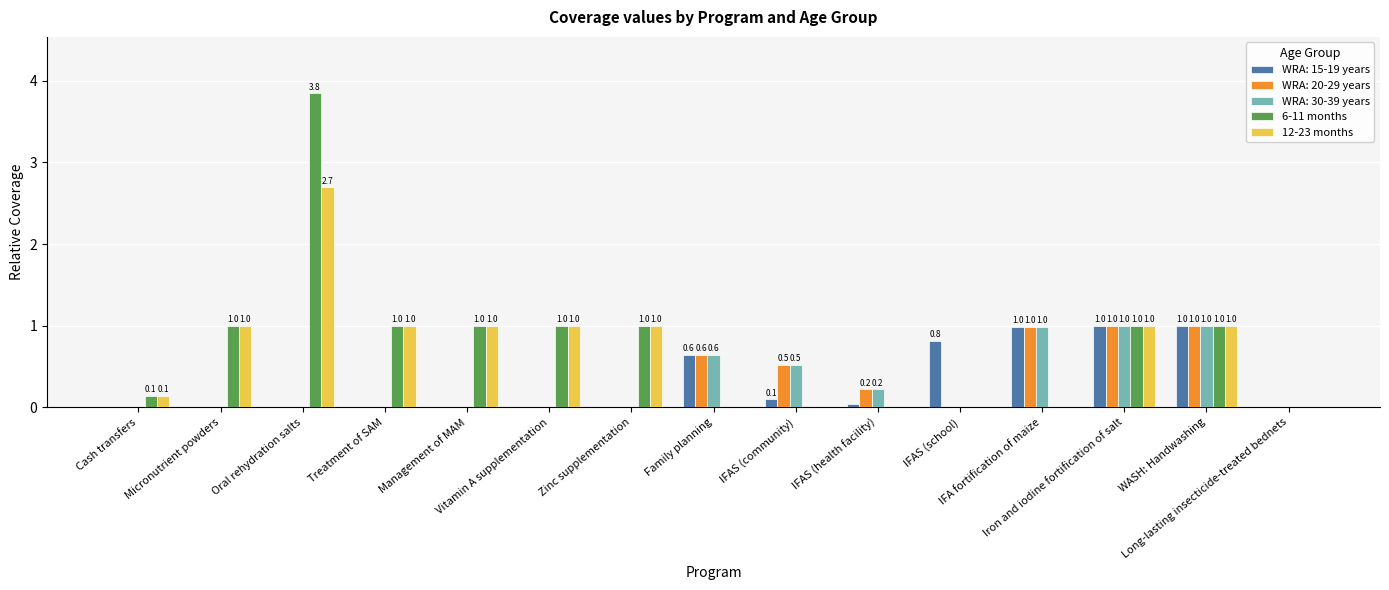

The value of 6-11 months at Family planning is -1.9. True or false?

False